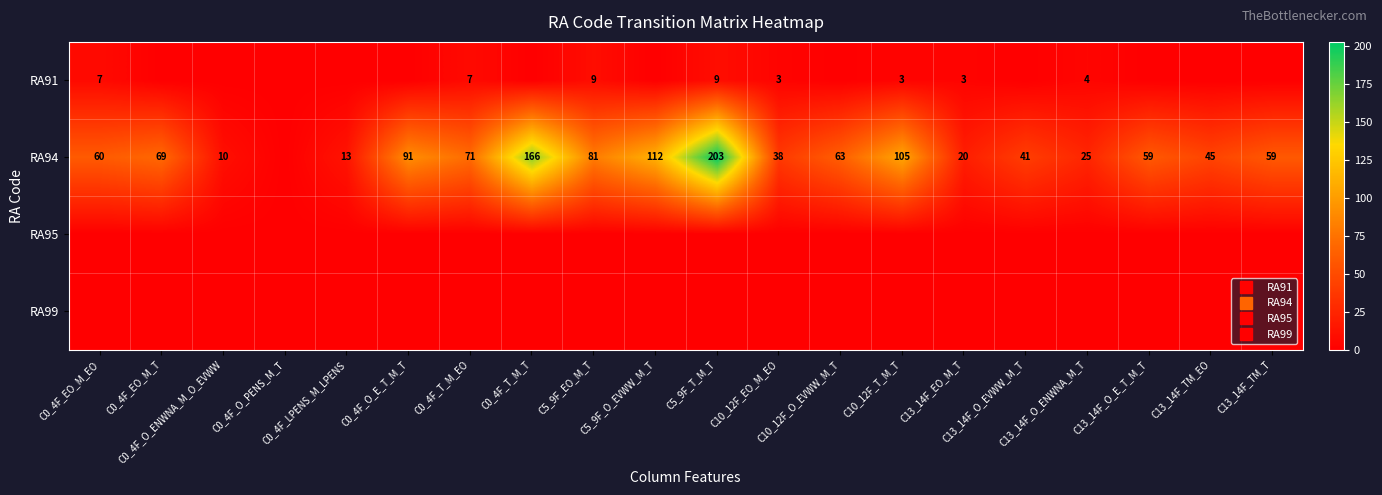

What is the spread (max minus min) of values at C5_9F_O_EVWW_M_T?

112